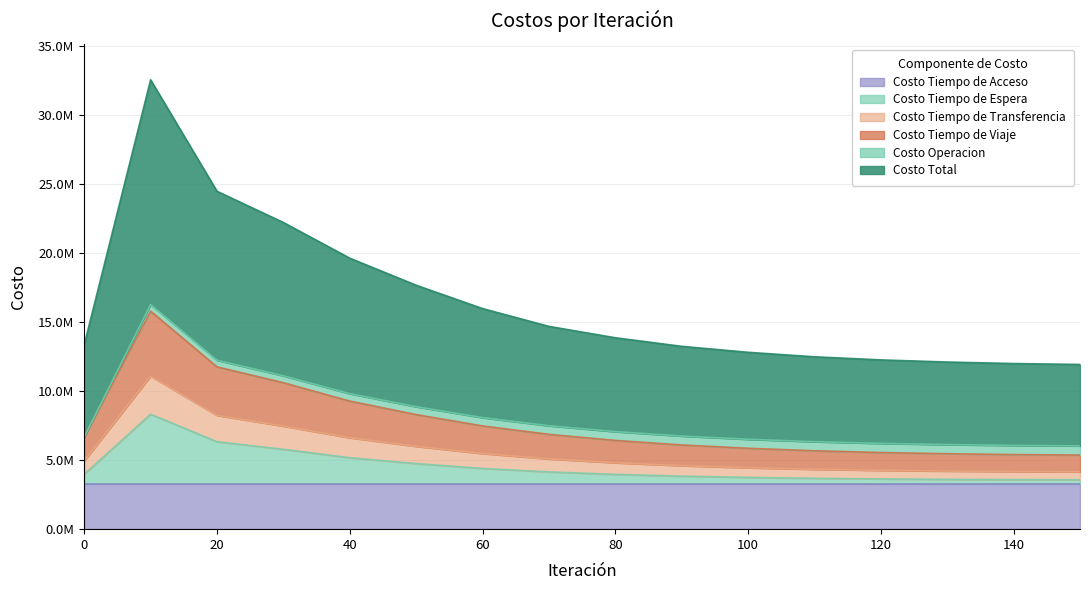

What are all the series names shown in the legend?

Costo Tiempo de Acceso, Costo Tiempo de Espera, Costo Tiempo de Transferencia, Costo Tiempo de Viaje, Costo Operacion, Costo Total